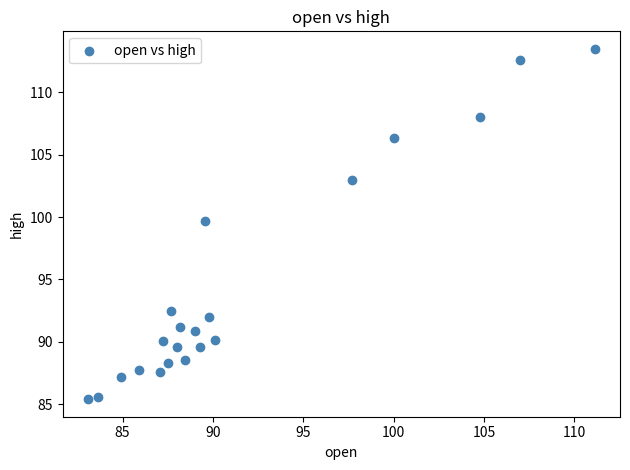

What Y value in the scatter plot is closest to 99?

99.7